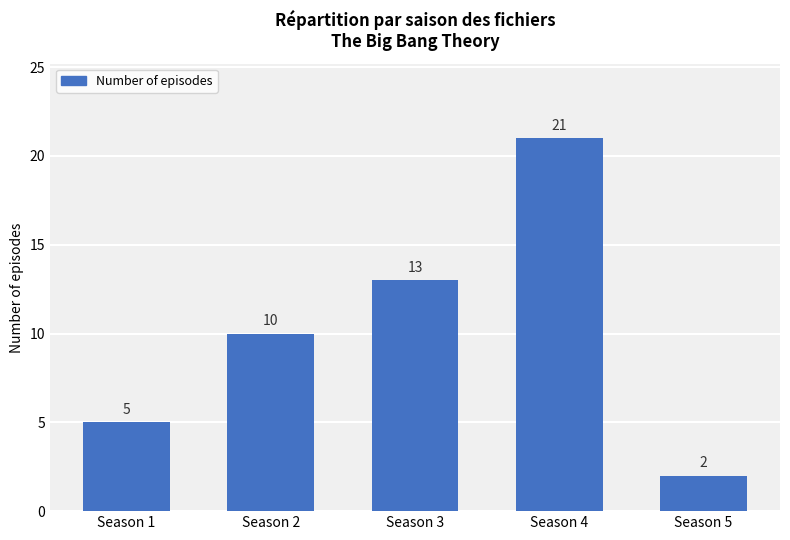

At which category does the chart reach its peak across all series?

Season 4